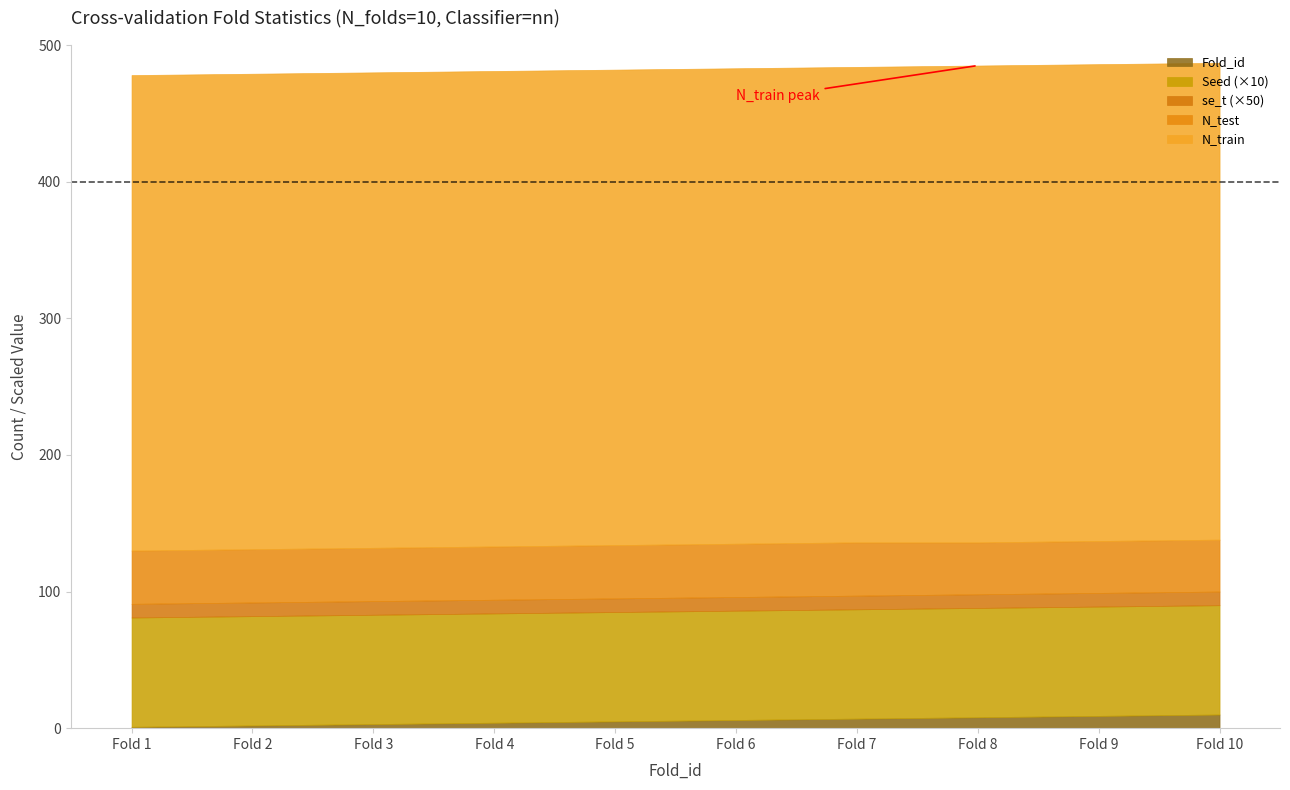

Where is N_test nearest to the value 38?

8